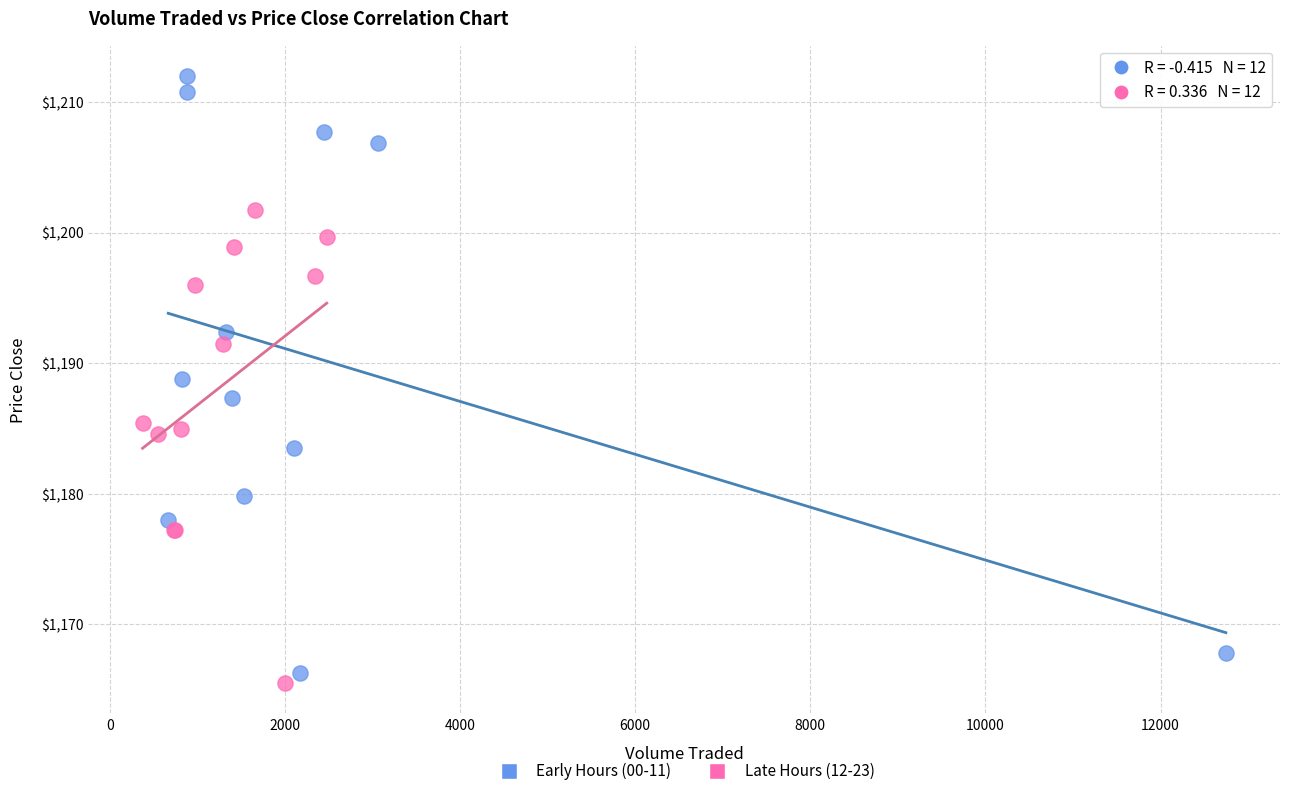

Which series has the widest spread of Y values?

Early Hours (00-11)